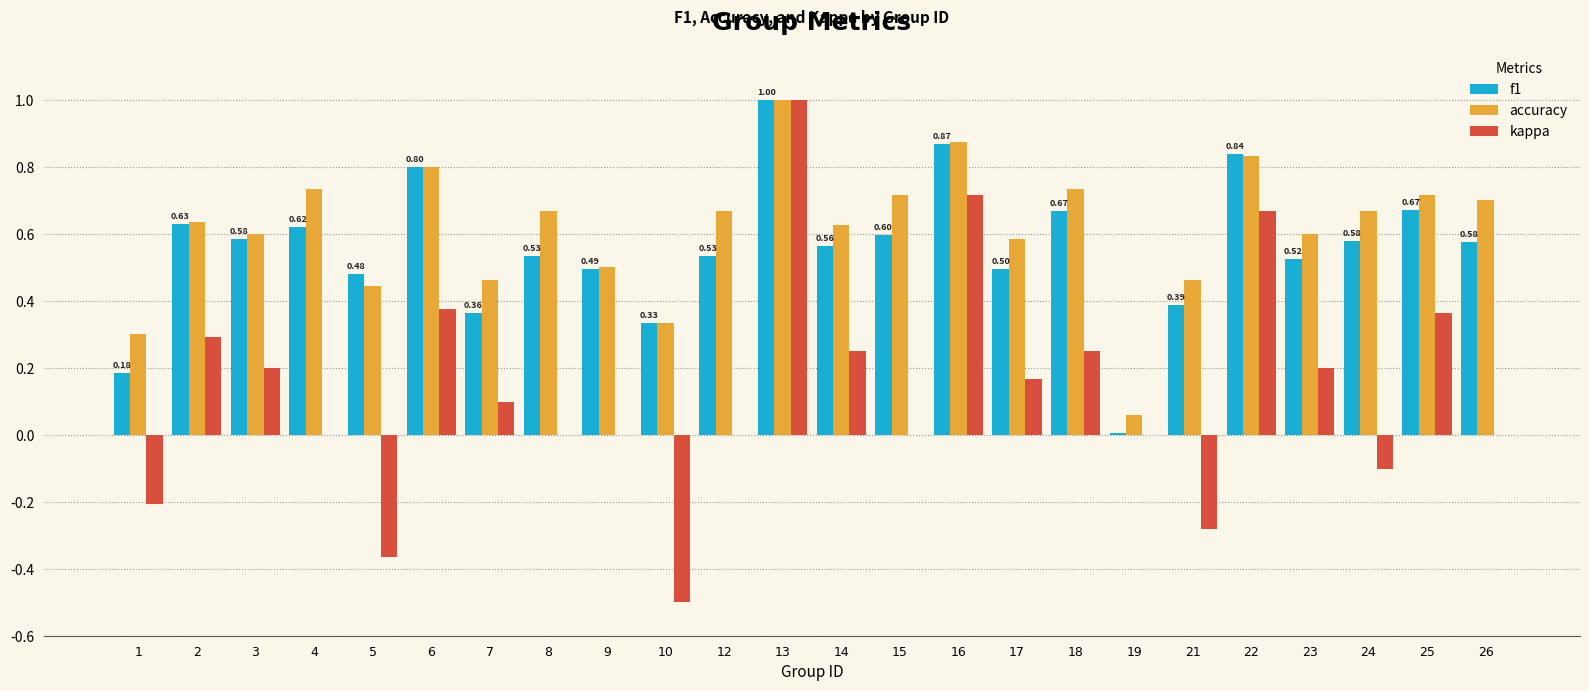

At which category is the sum across all series the highest?

13